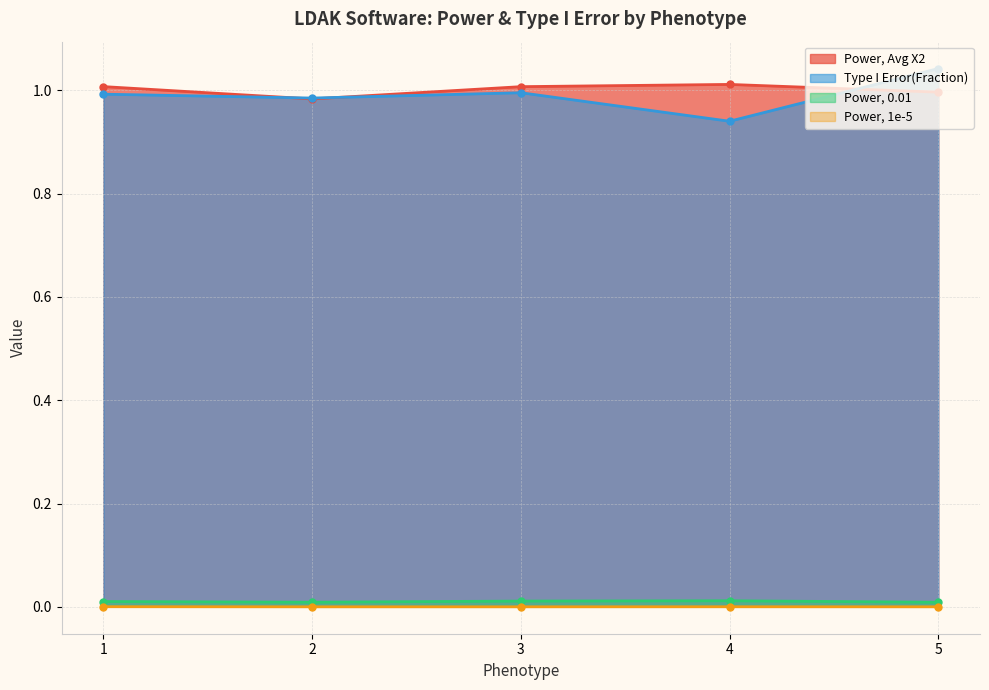

In Power, 0.01, how many points are lower than both neighbors (excluding endpoints)?

1